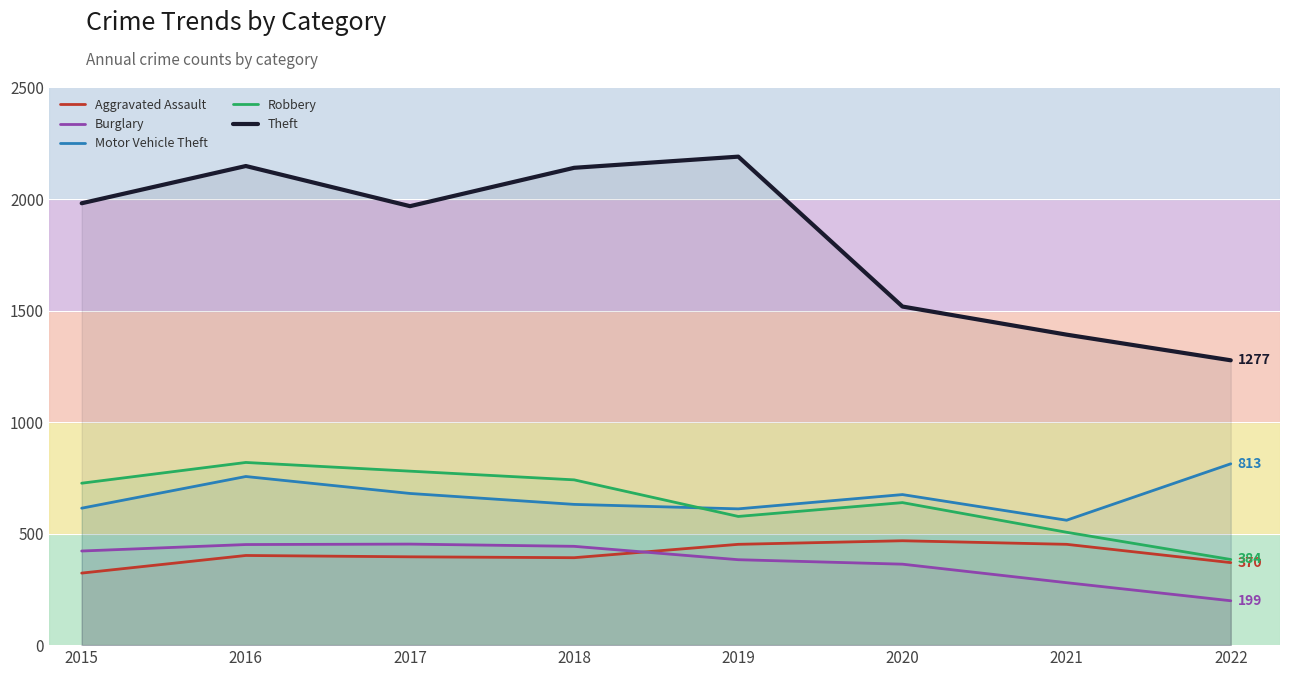

How many lines are shown in the chart?

5